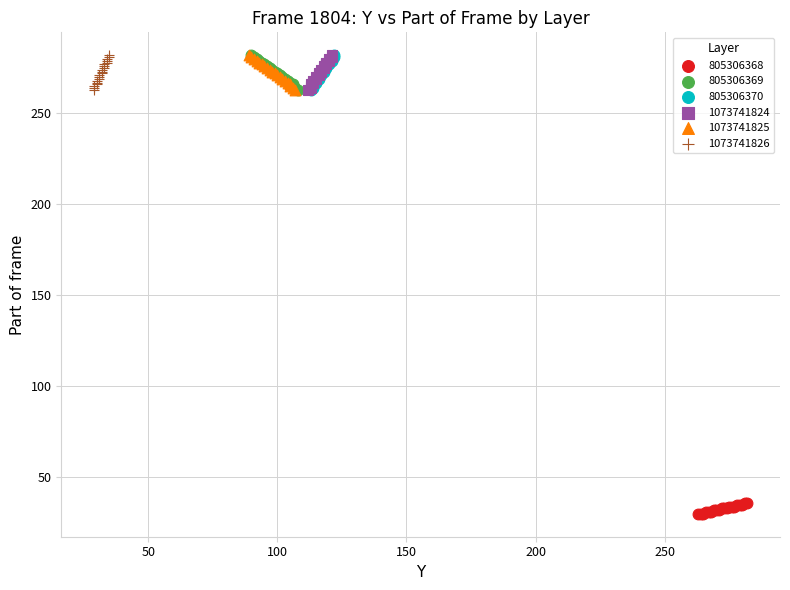

Which series reaches the minimum Y coordinate?

805306368